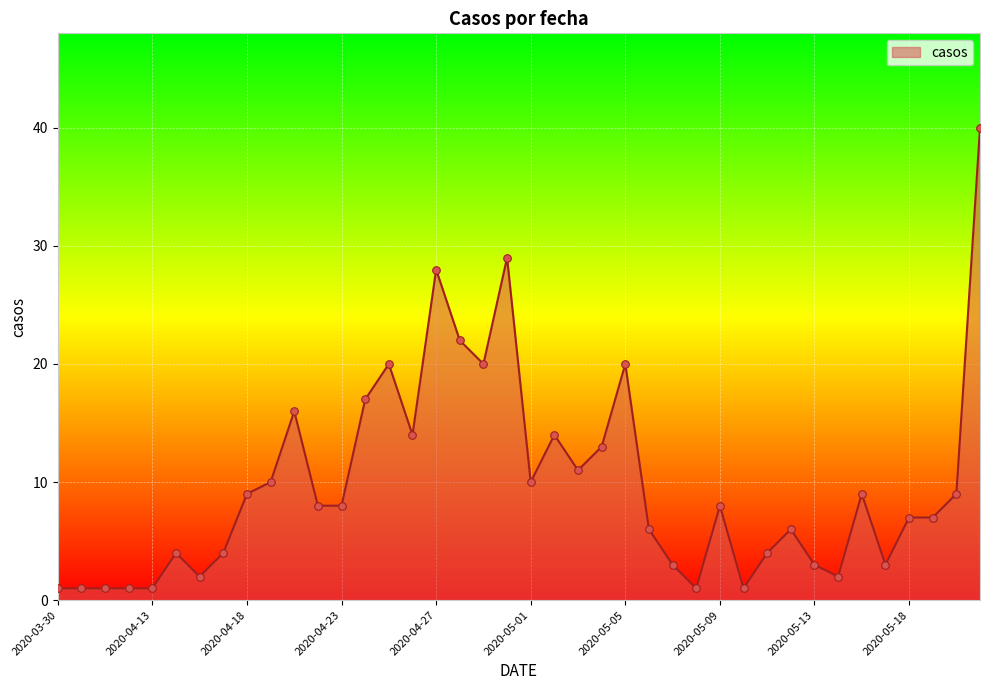

What is the difference between the maximum and minimum values?

39